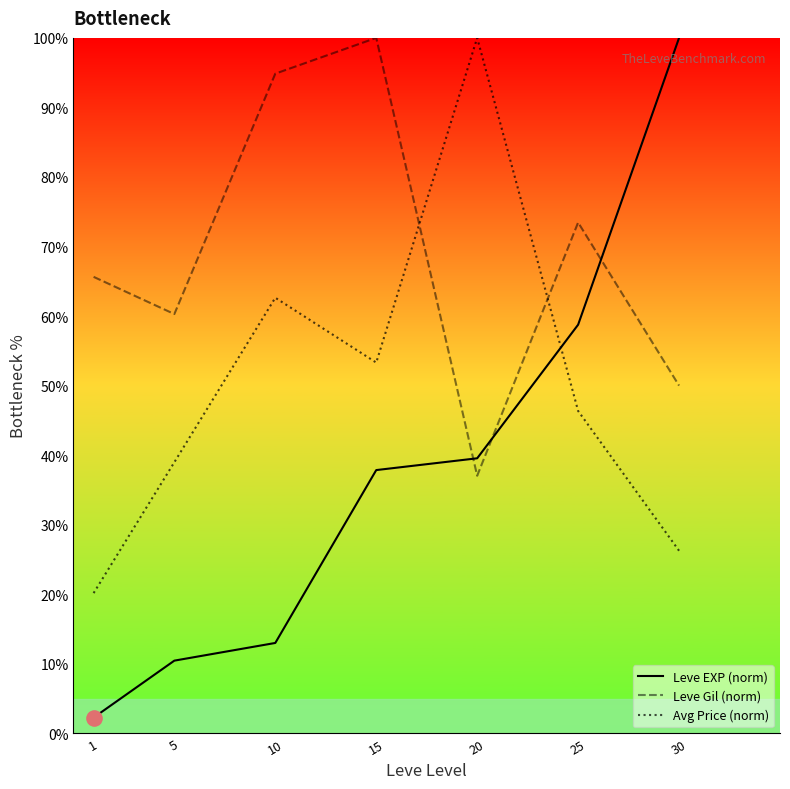

Which series has the largest total across all categories?

Leve Gil (norm)